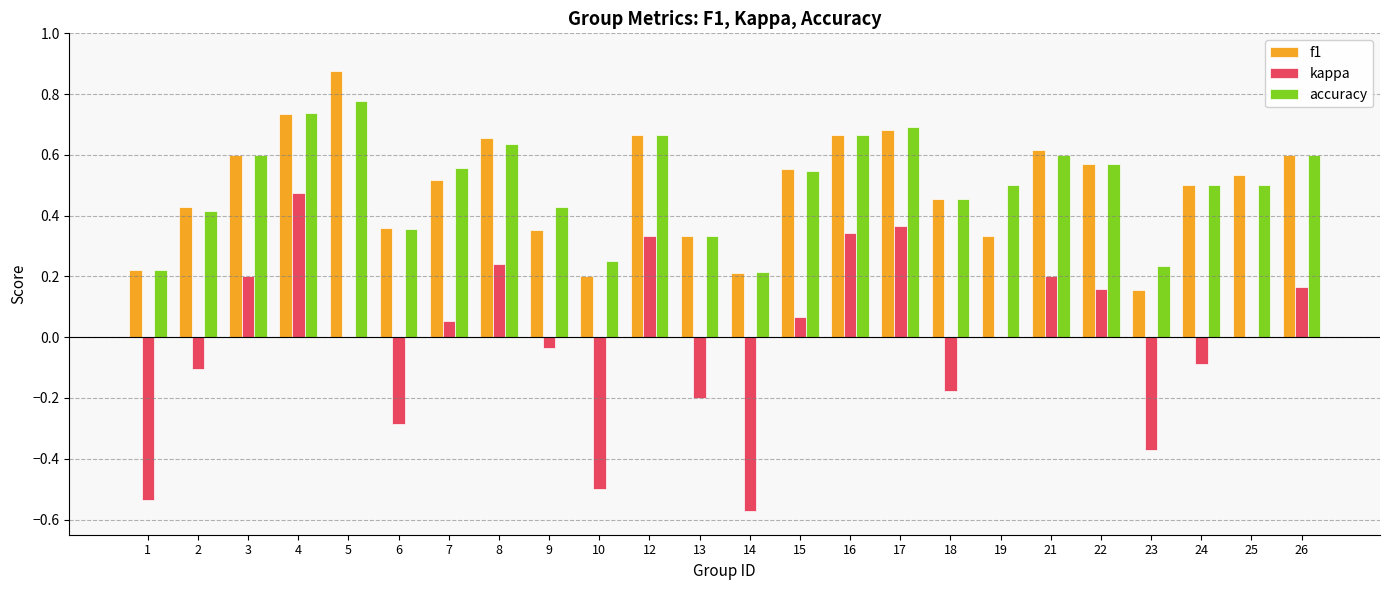

The value of accuracy at 6 is 0.1. True or false?

False